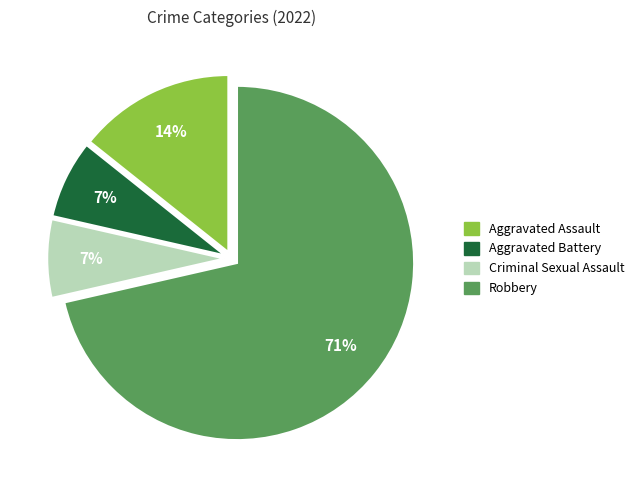

Which slice represents more than half of the pie?

Robbery